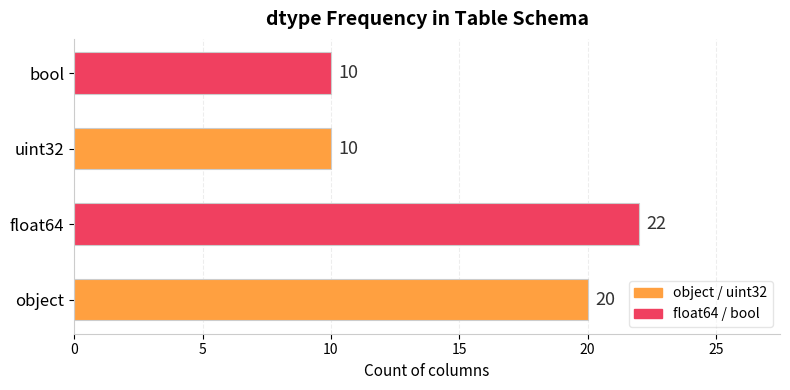

Is it true that the value at uint32 is 10?

True